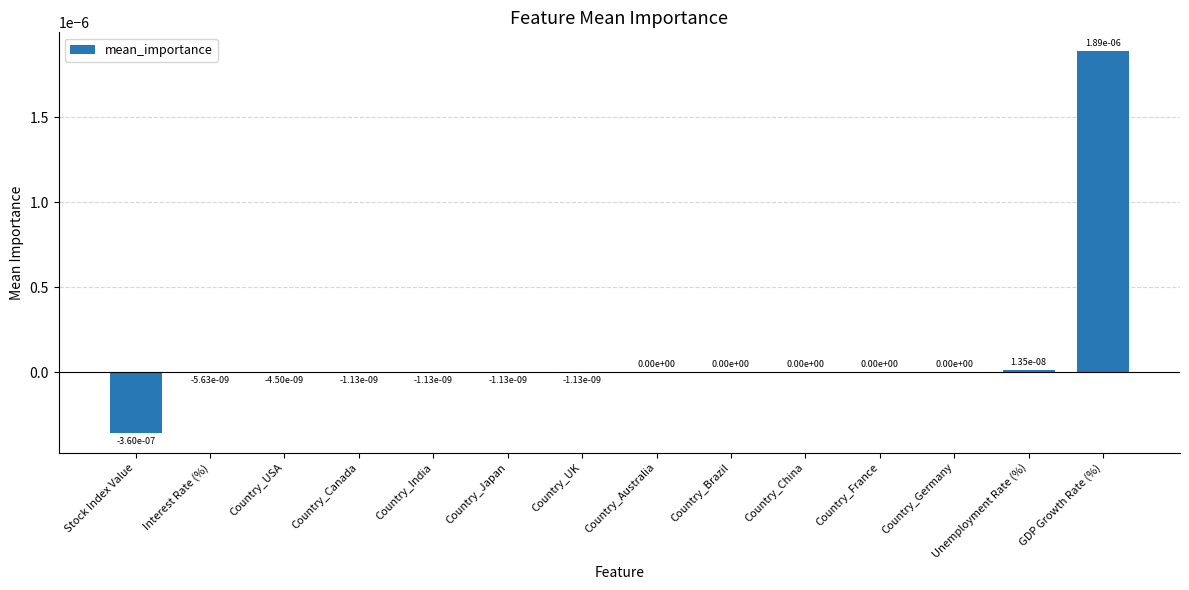

The value at Country_Australia is 0.0. True or false?

True